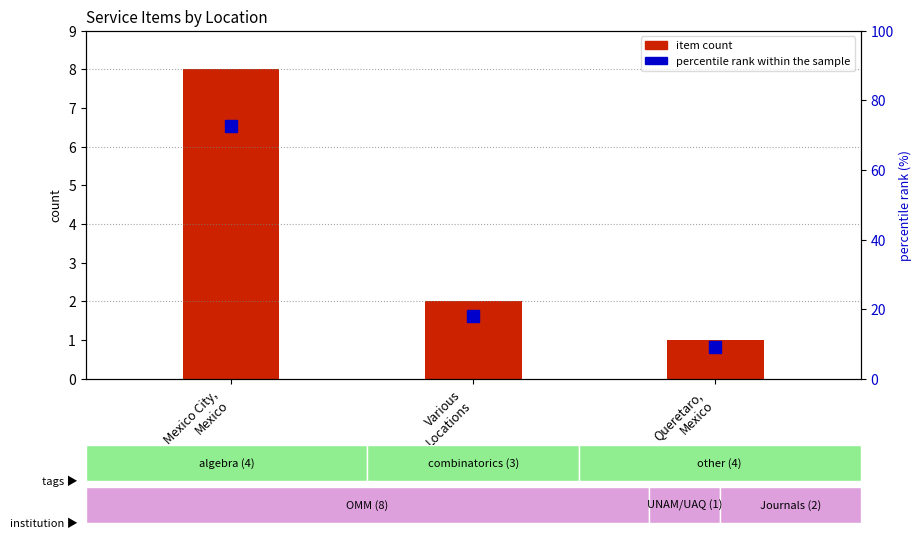

Which series has the widest spread of values?

percentile rank within the sample